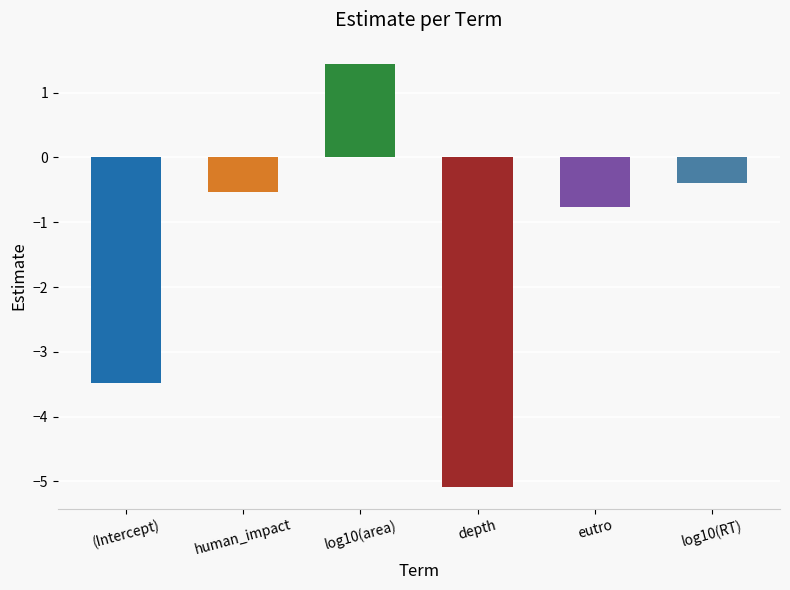

Which has a higher value, (Intercept) or depth?

(Intercept)